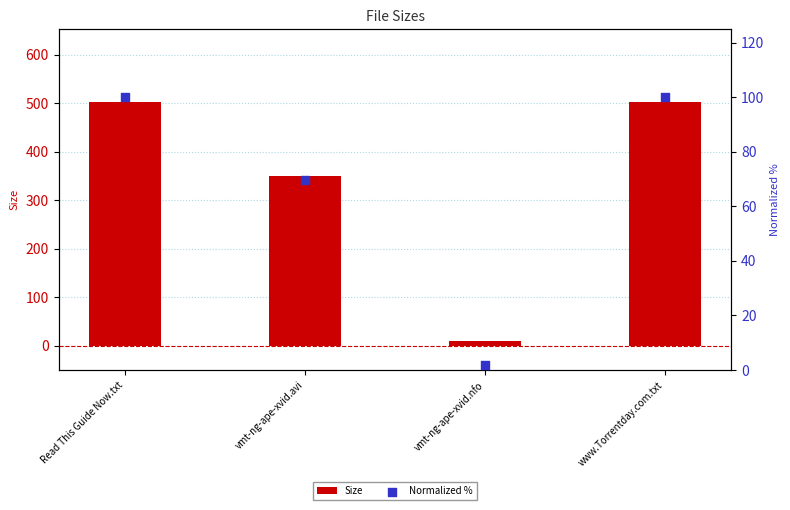

At which category is the sum across all series the highest?

Read This Guide Now.txt